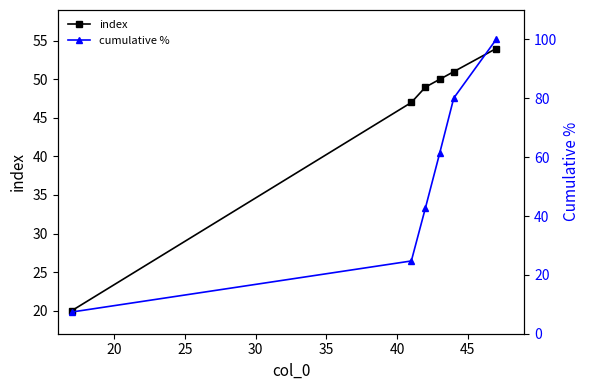

Does the chart have visible grid lines?

No